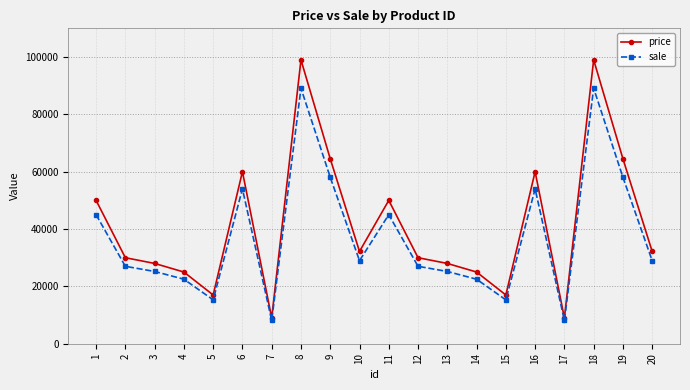

The value of sale at 7 is 8100. True or false?

True